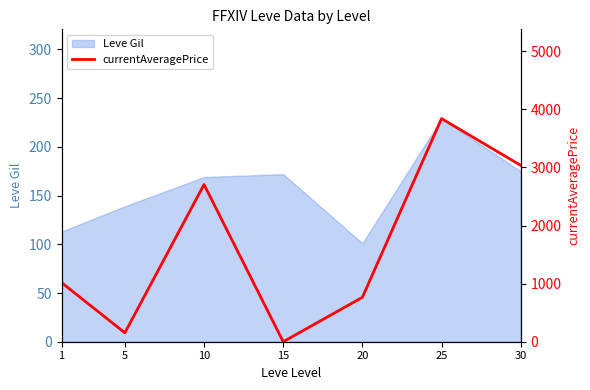

True or false: Leve Gil has a value of 171 at 20.

False